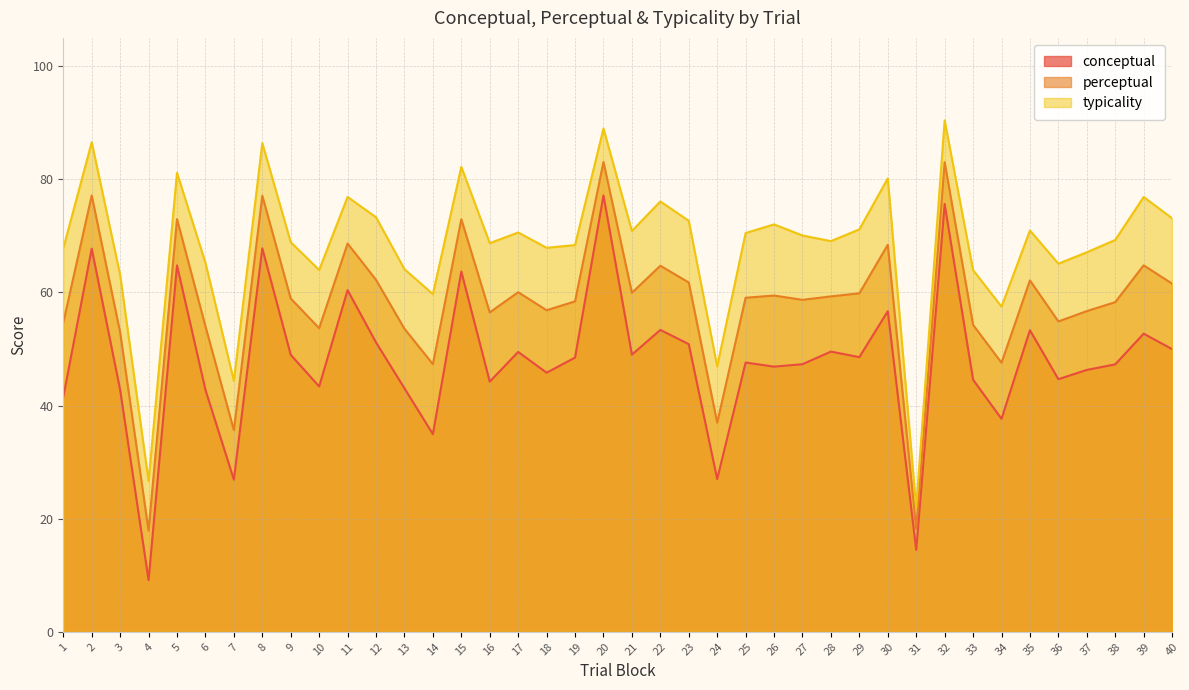

What is the greatest value displayed?

90.4